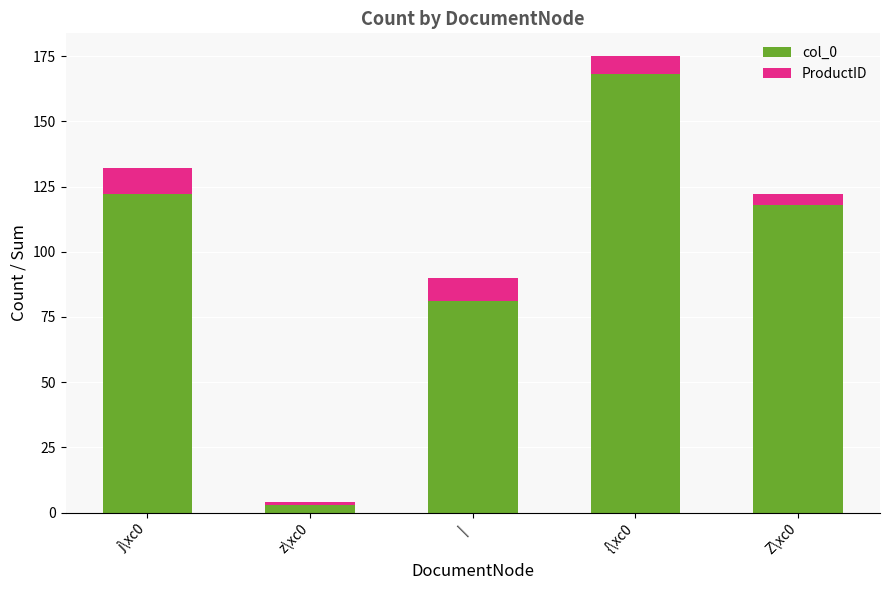

How many bars are there in total?

5